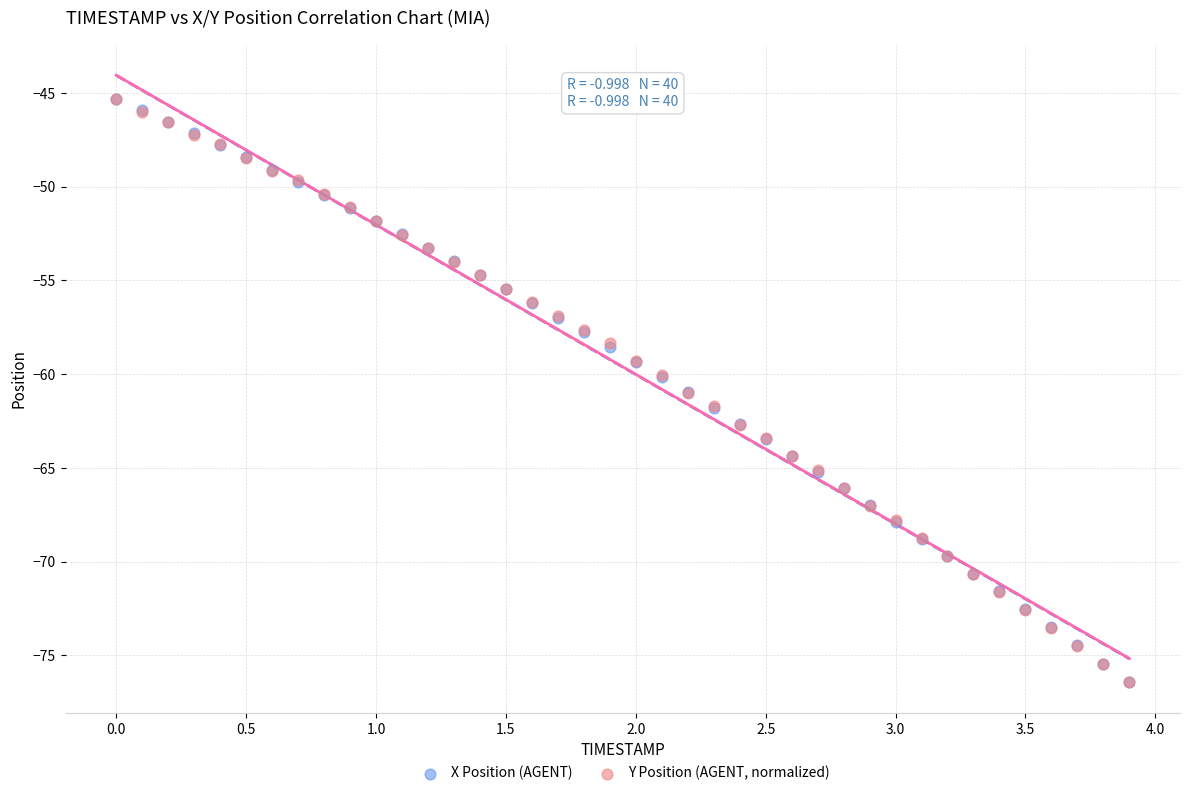

What are all the series names shown in the legend?

X Position (AGENT), Y Position (AGENT, normalized)